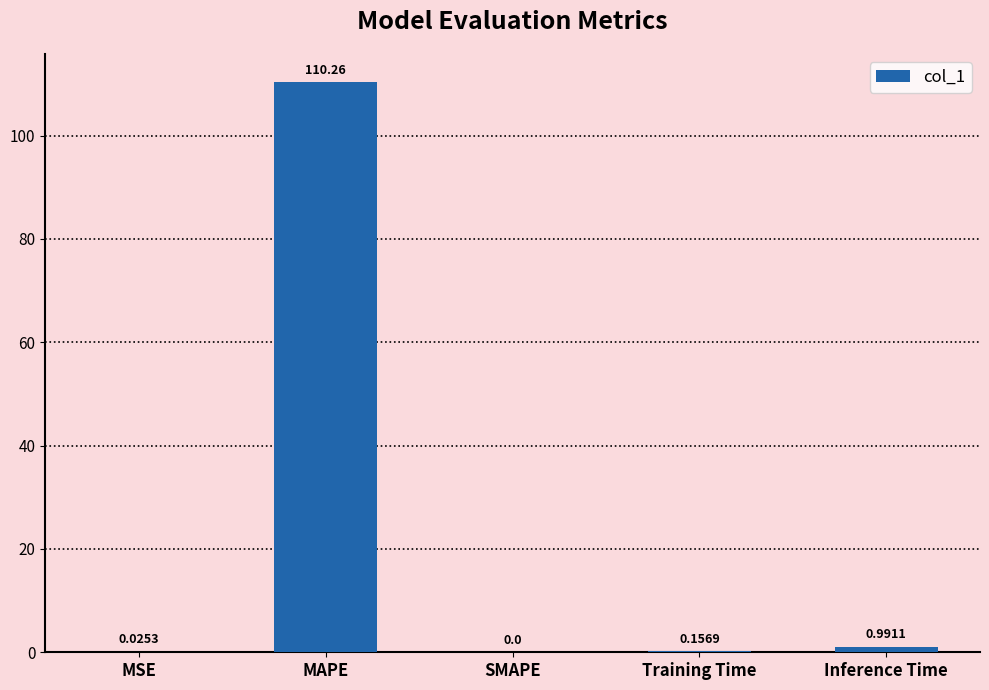

How many distinct data groups are displayed?

1